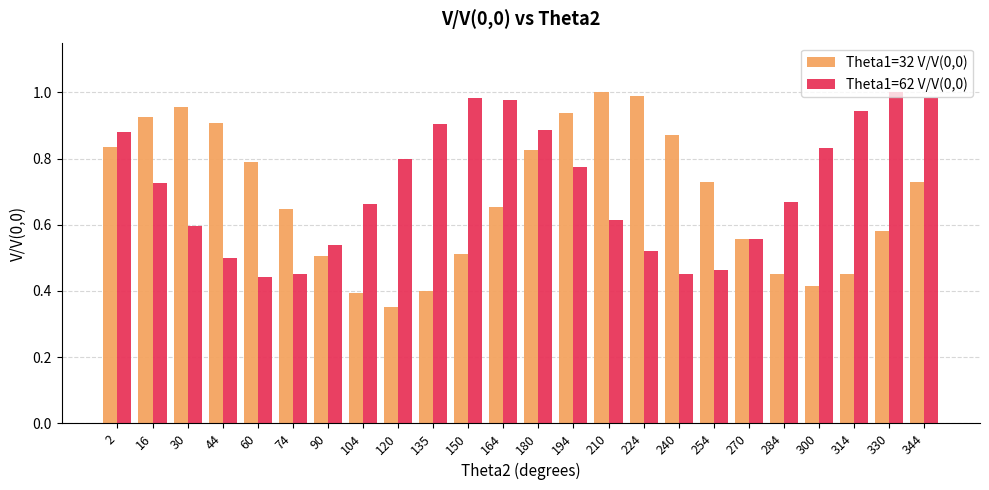

The Theta1=32 V/V(0,0) series shows 0.6 at 270. True or false?

True